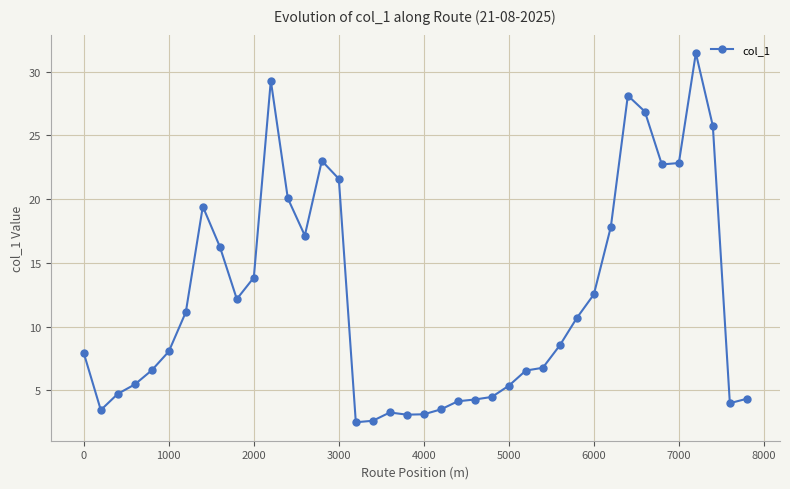

What is the average value?

12.1